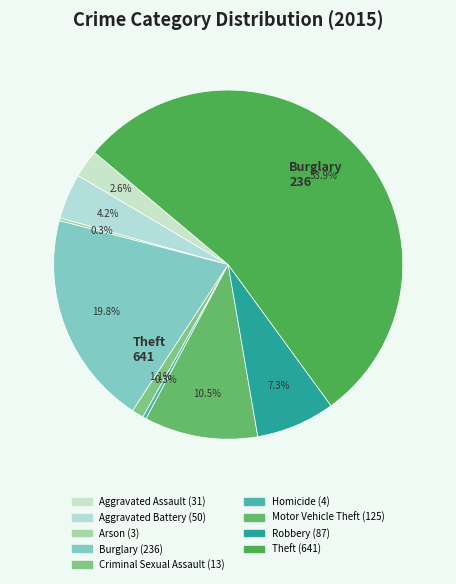

What is the majority slice?

Theft